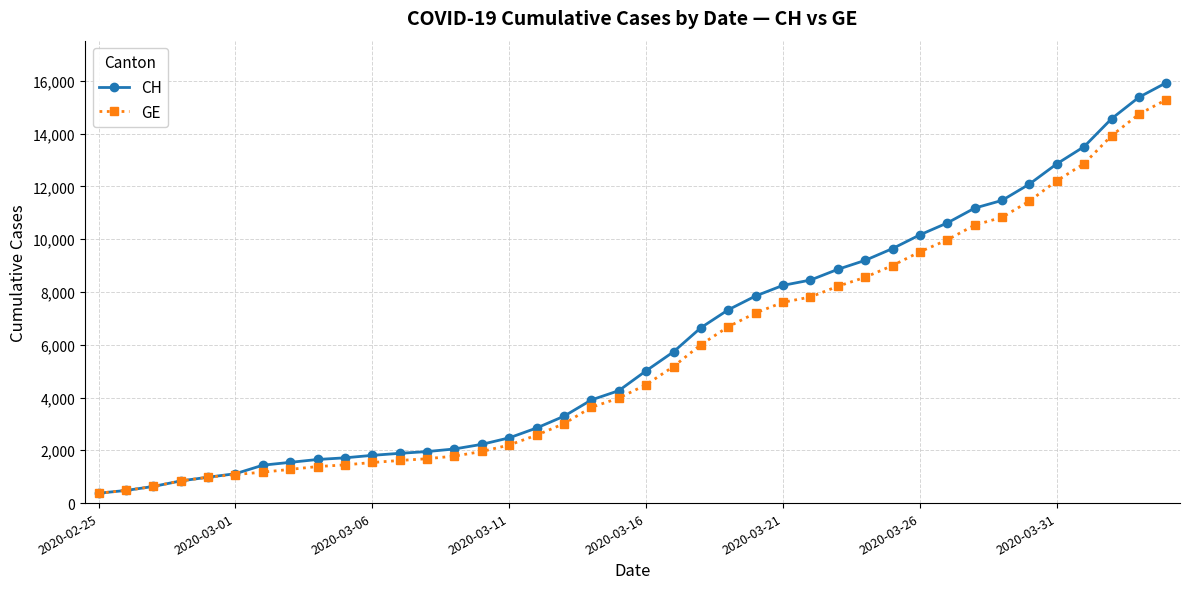

Count the number of data series in this chart.

2